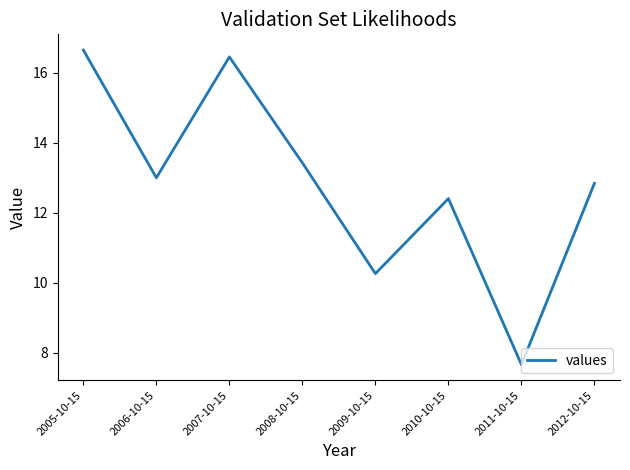

True or false: the data has more than 0 interior local peaks.

True